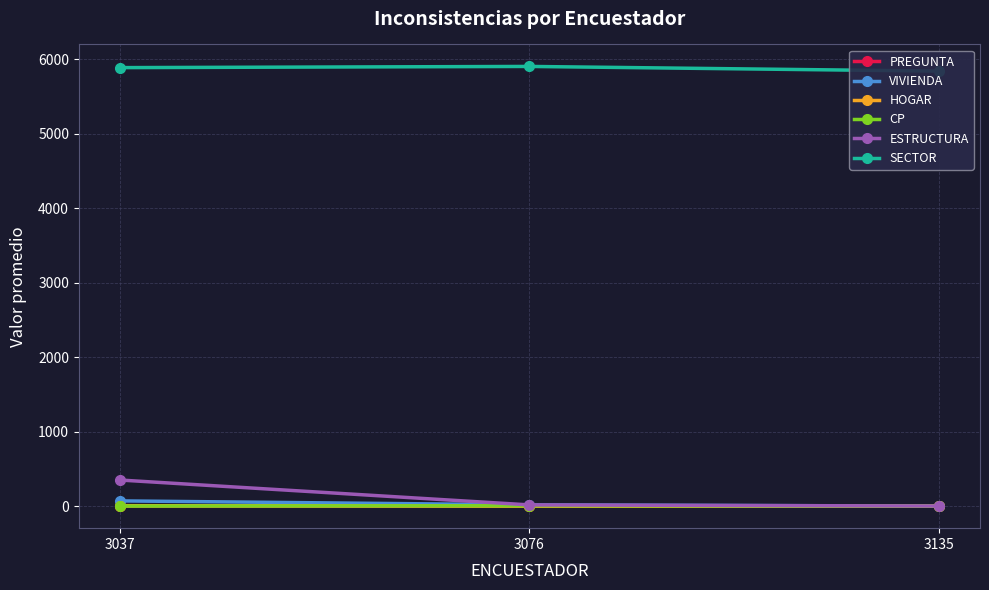

The HOGAR series shows 13.4 at 3037. True or false?

False